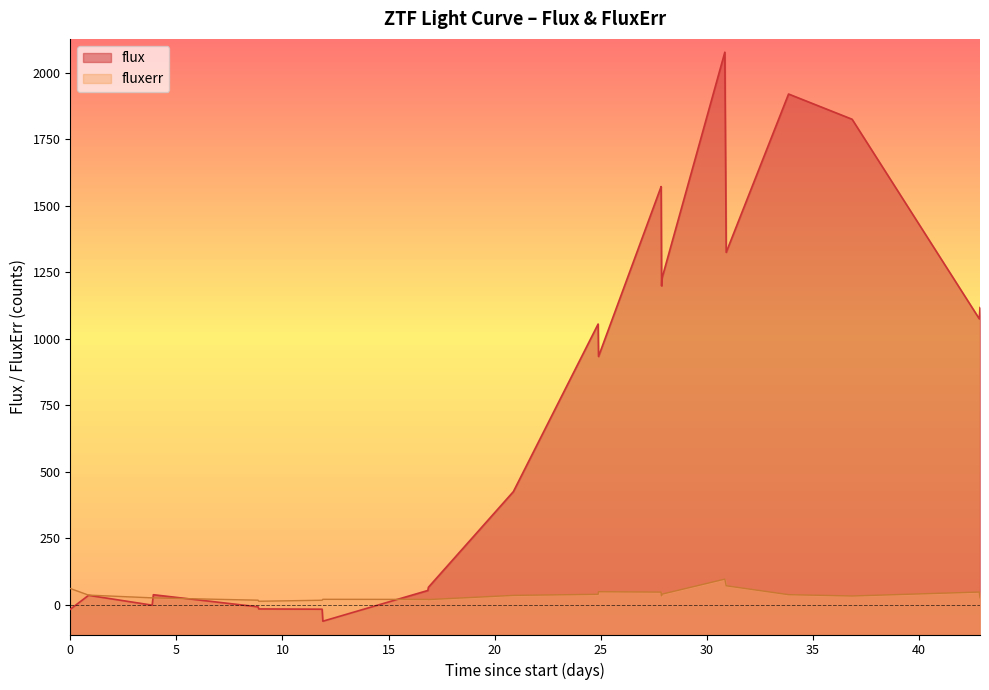

What is the sum of all flux values?

17376.9